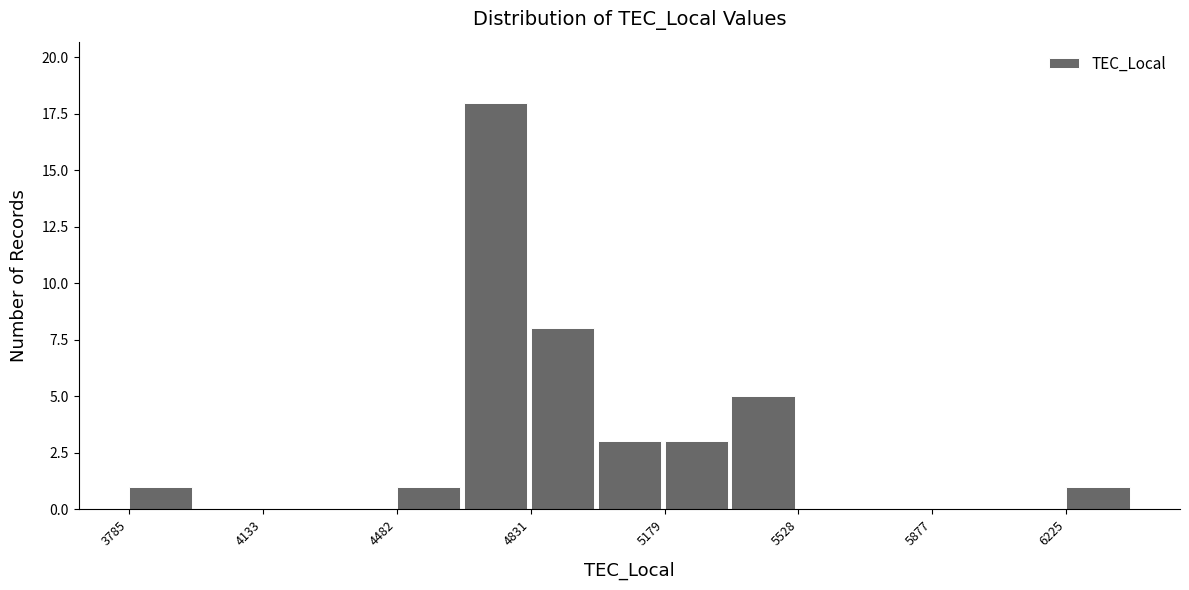

Around what value on the x-axis is the tallest bar? Give the approximate position of its centre, as read against the axis.

4750